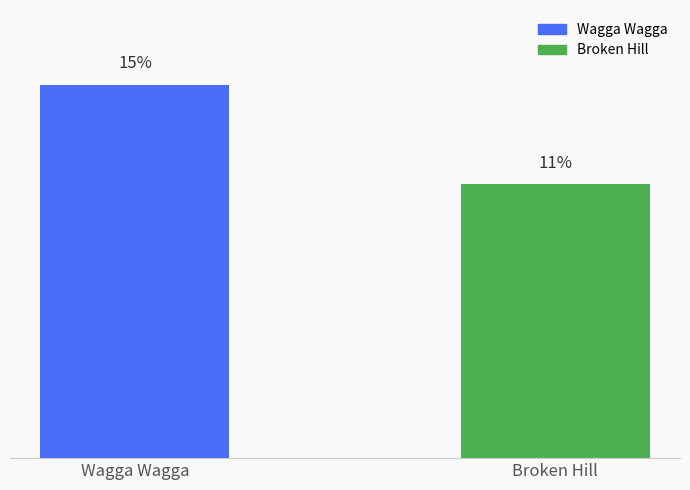

Rank the categories by value from highest to lowest.

Wagga Wagga, Broken Hill